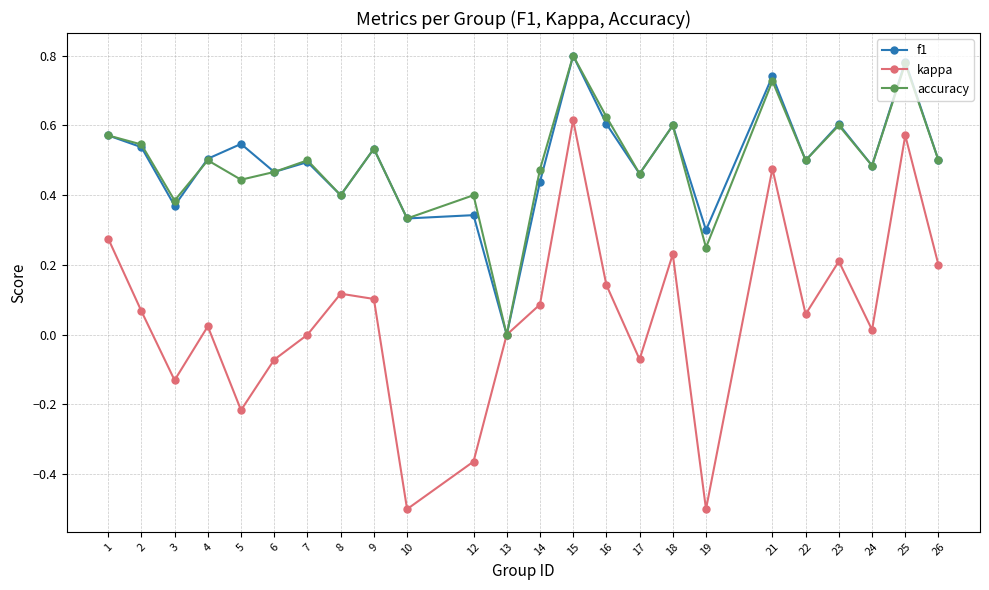

True or false: kappa has more than 2 points higher than both neighbors.

True